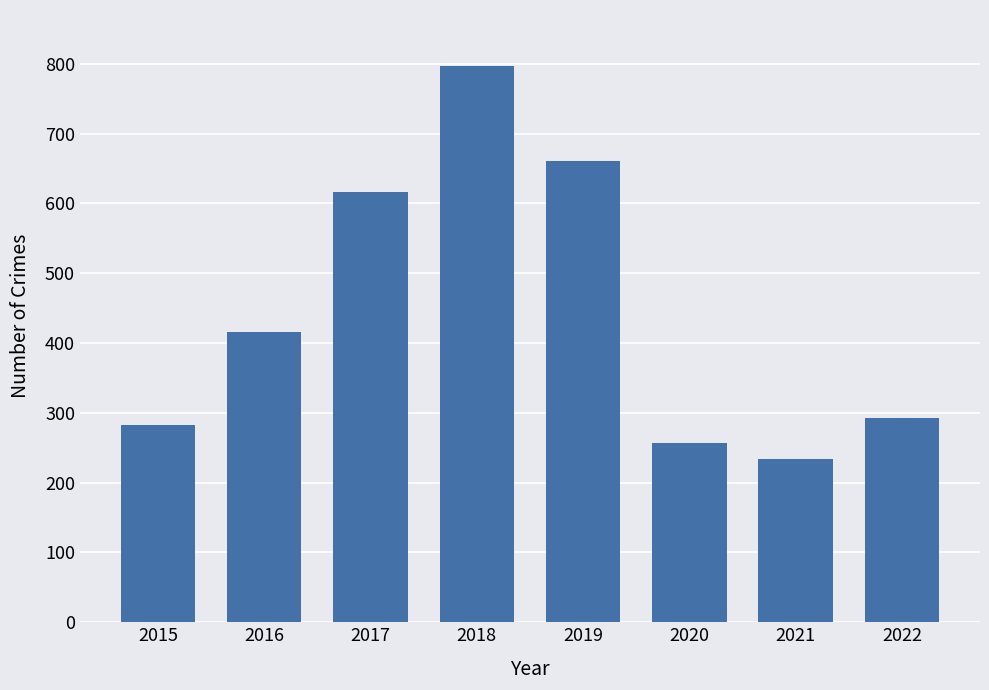

Rank the categories by value from highest to lowest.

2018, 2019, 2017, 2016, 2022, 2015, 2020, 2021